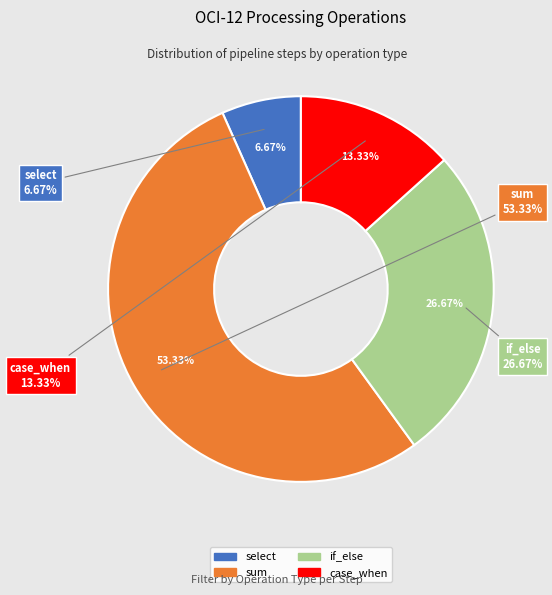

How many segments does this pie chart have?

4